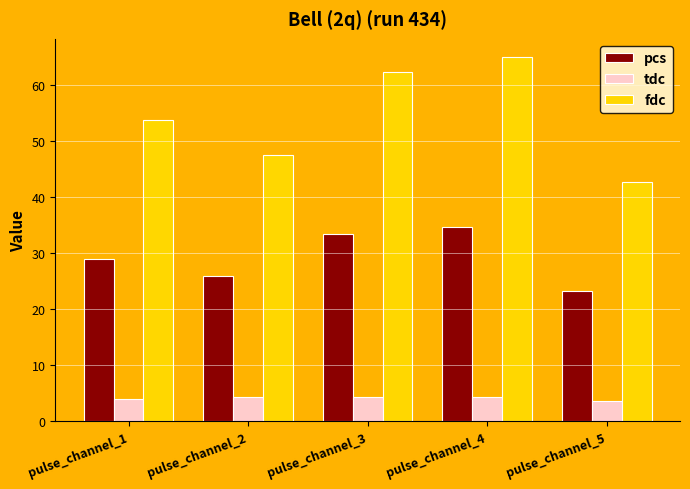

How many bars are there in total?

15